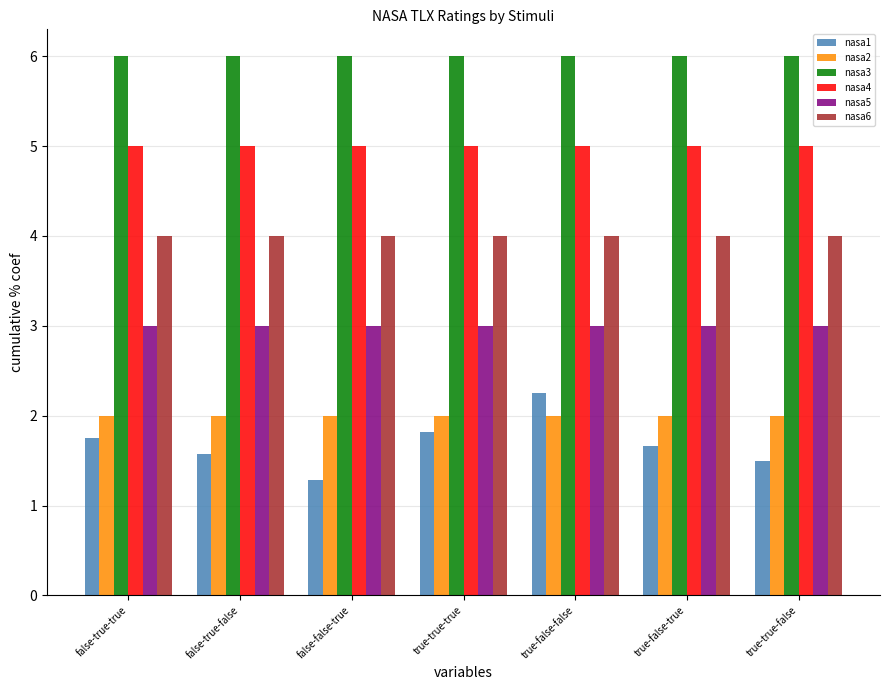

The value of nasa4 at true-false-false is 8.6. True or false?

False